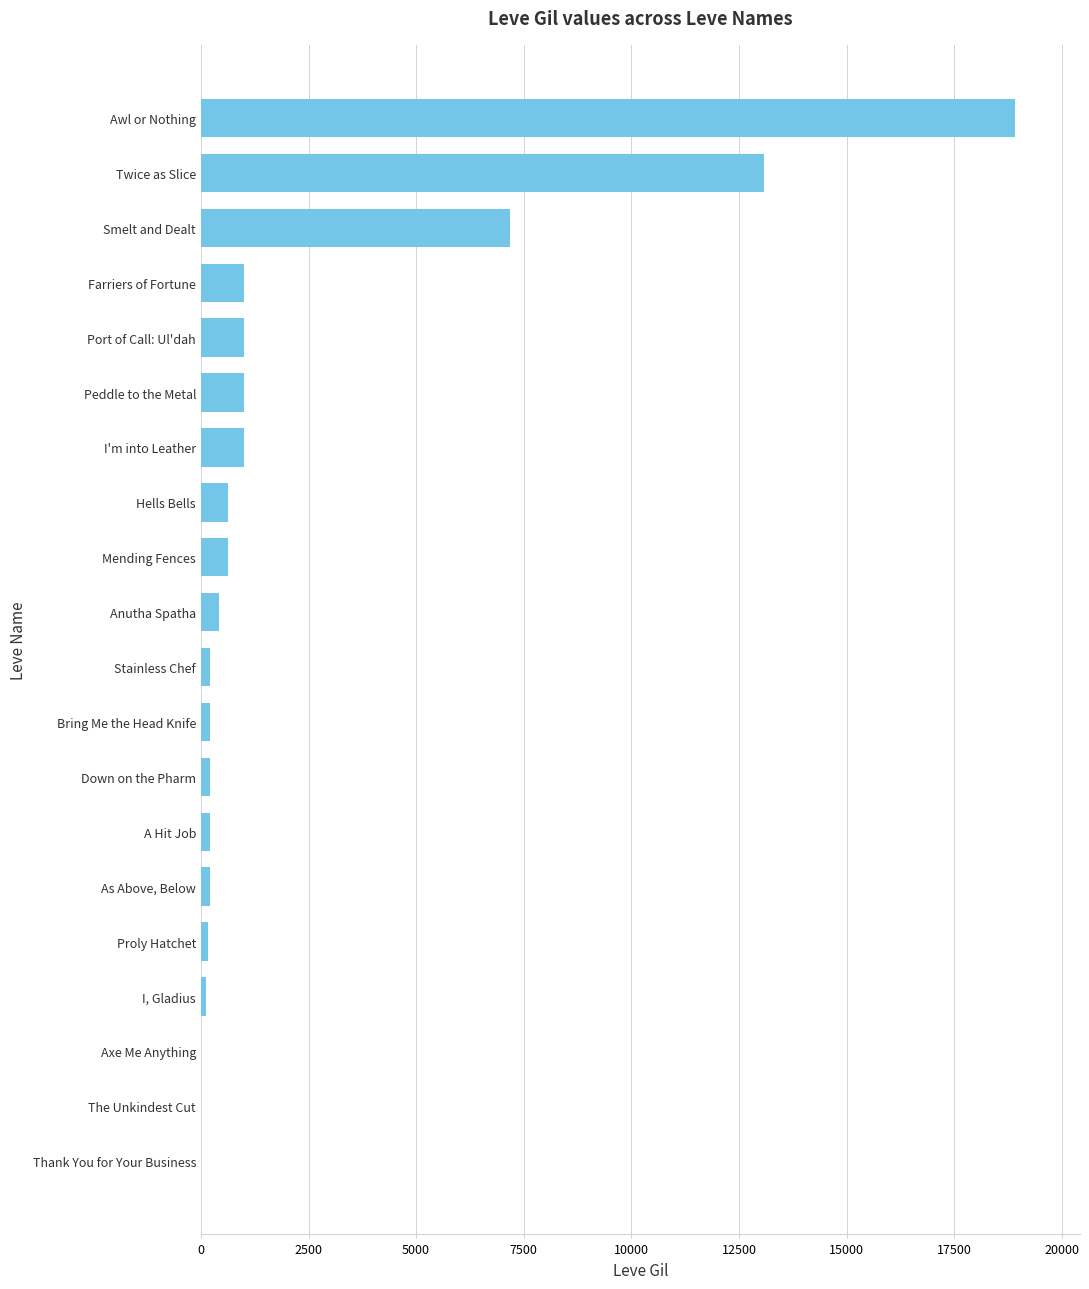

How many series are shown in this chart?

1